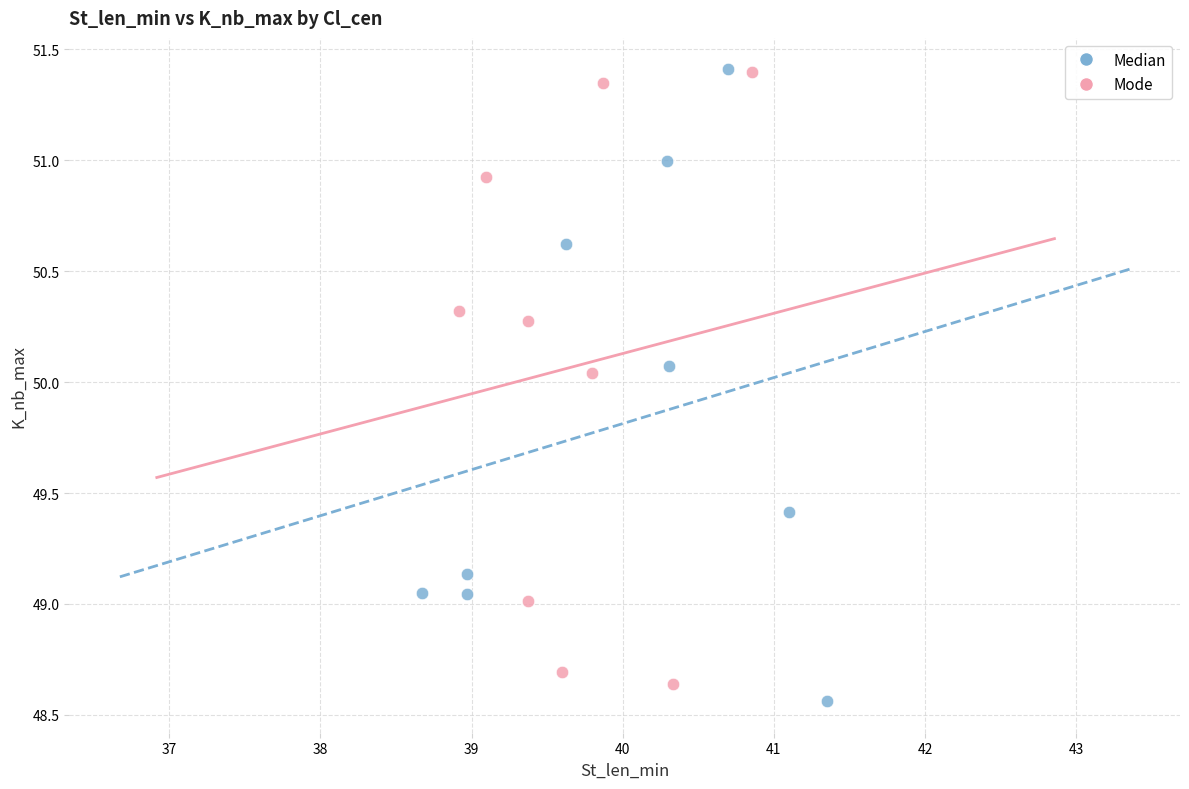

What are all the series names shown in the legend?

Median, Mode